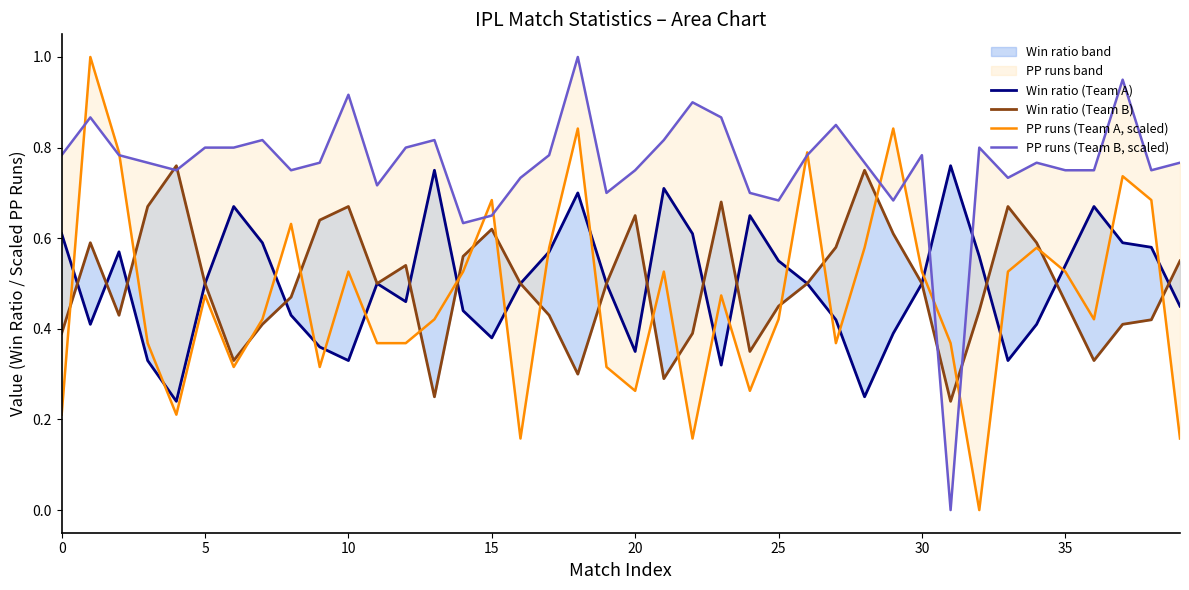

Which series has the largest total across all categories?

PP runs (Team B, scaled)